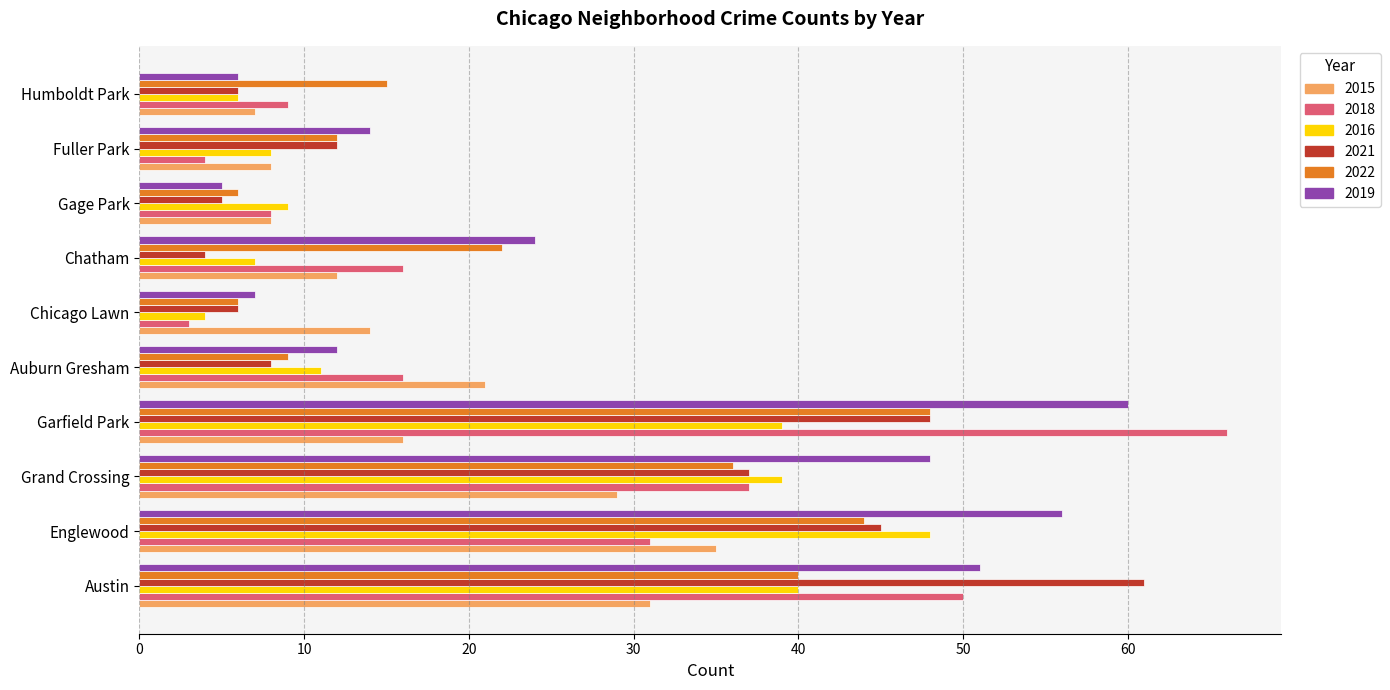

What are all the series names shown in the legend?

2015, 2018, 2016, 2021, 2022, 2019